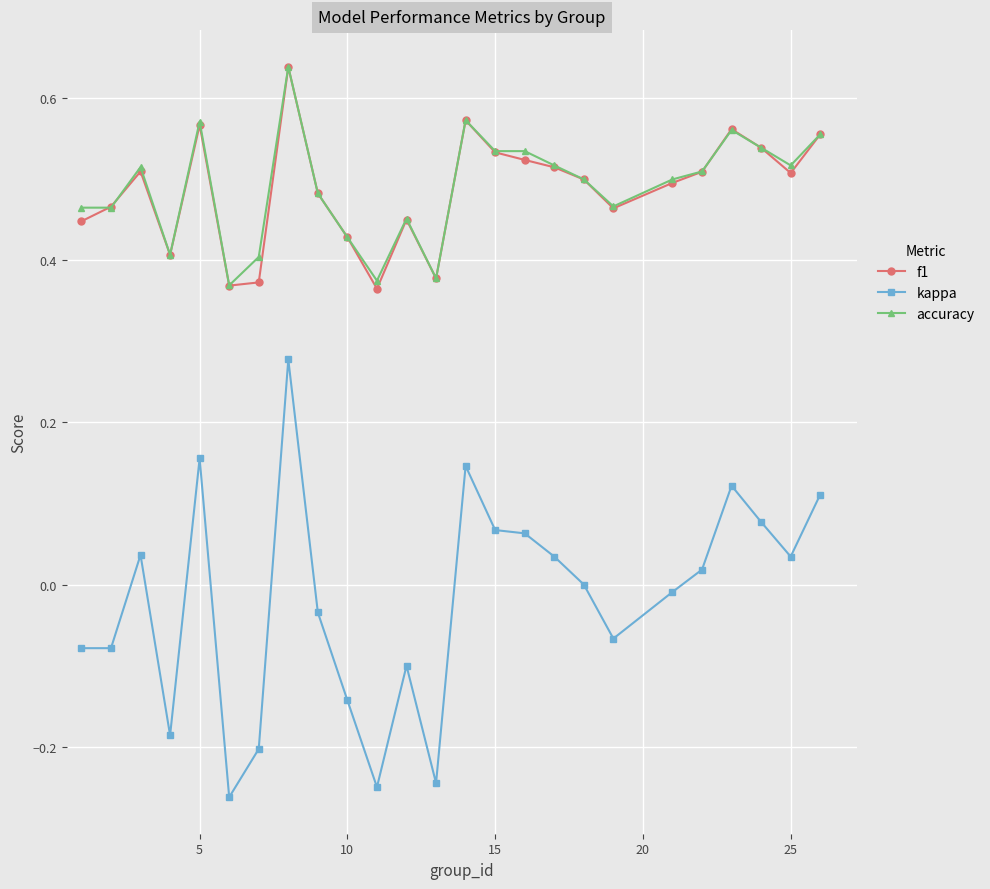

True or false: kappa and accuracy cross at least once.

False